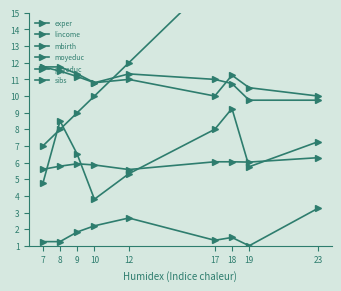

Does the chart display data point markers on the line(s)?

Yes